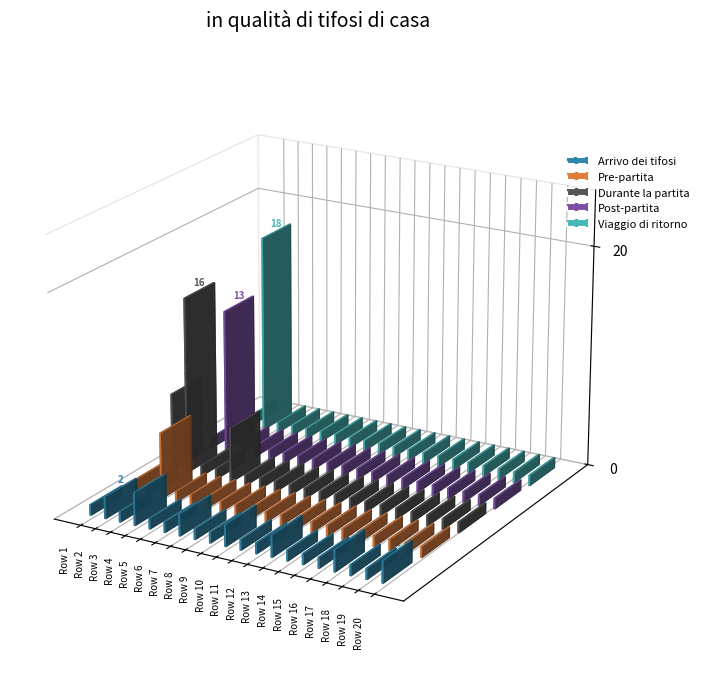

The Durante la partita series shows 1 at 19. True or false?

True